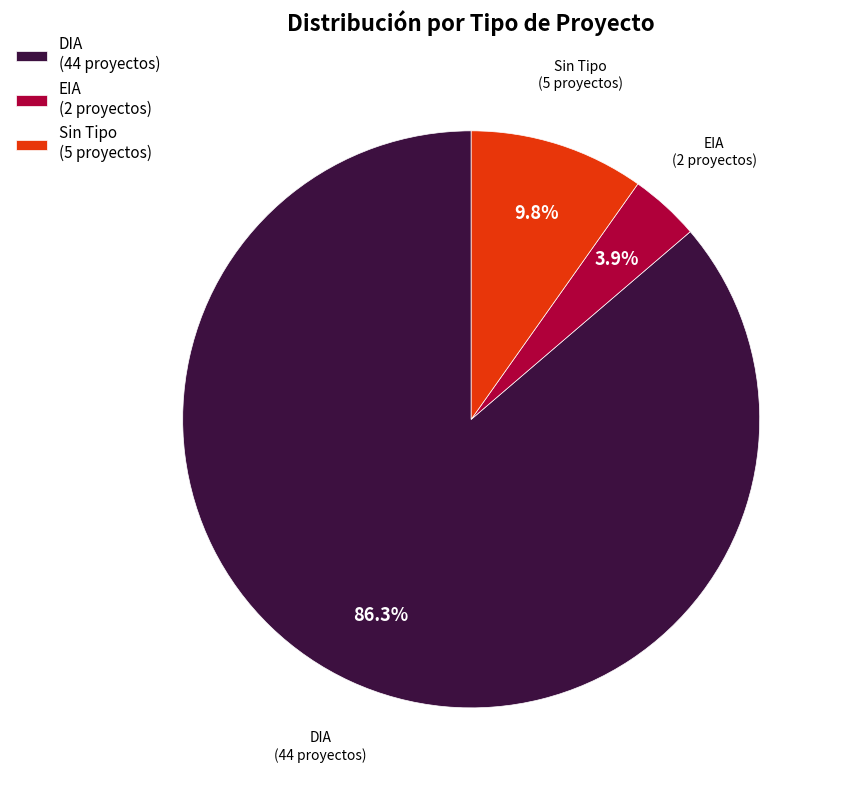

Rank the categories by value from lowest to highest.

EIA (2 proyectos), Sin Tipo (5 proyectos), DIA (44 proyectos)